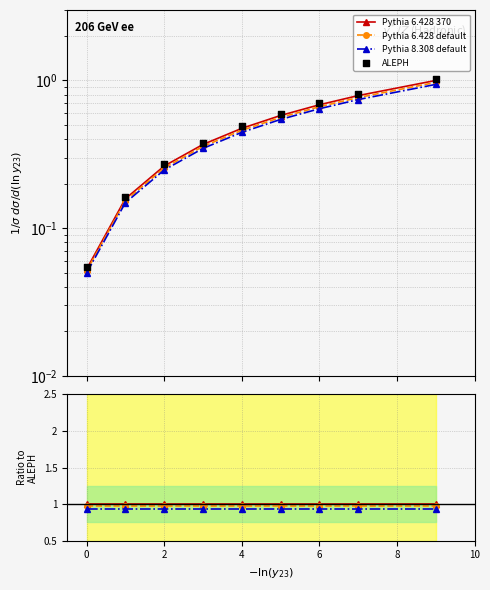

Which series has the largest Y range (max minus min)?

ALEPH